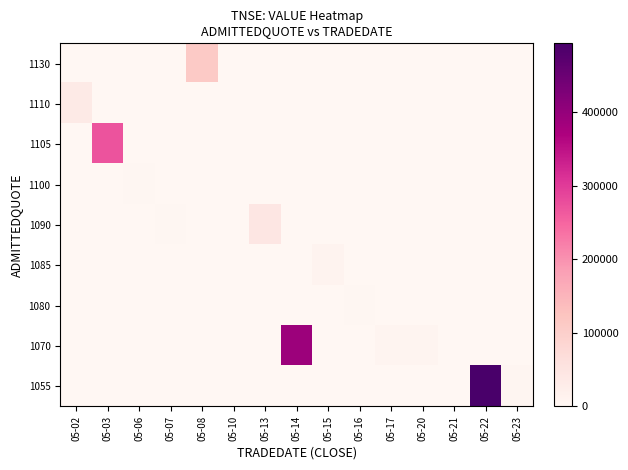

Between 05-14 and 05-21, which is larger?

05-14